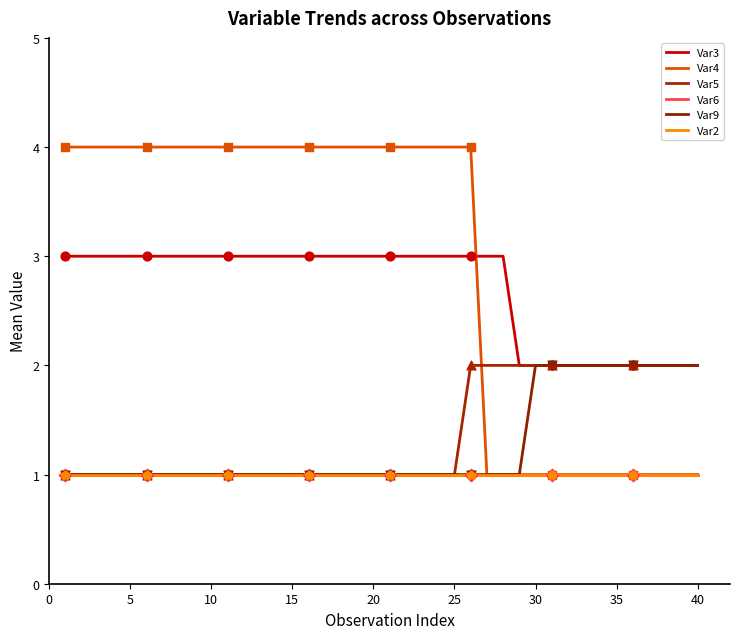

Which series has the largest total across all categories?

Var4